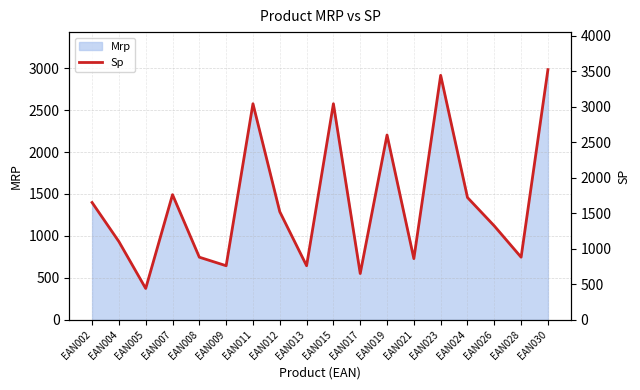

What is the difference between the maximum and minimum values?

3080